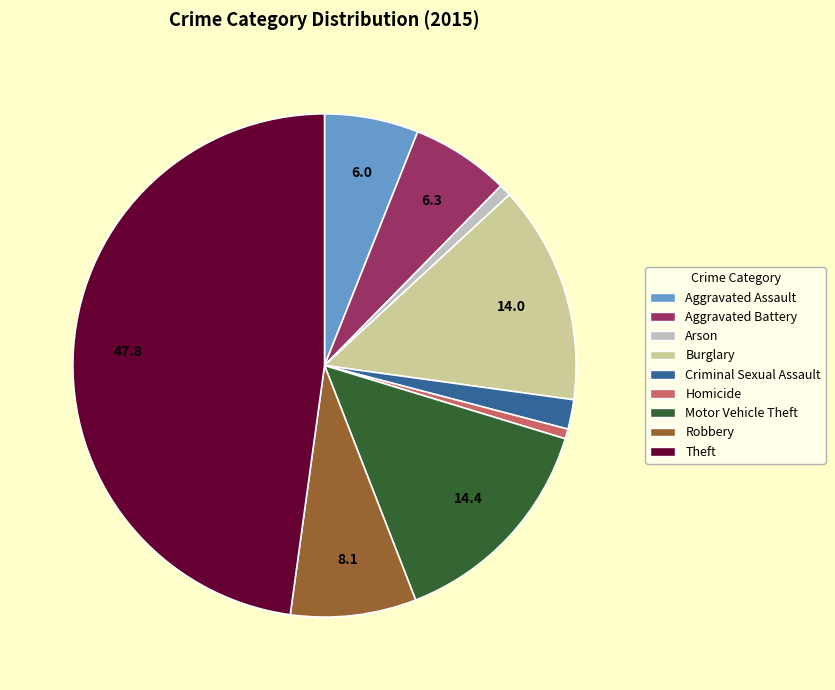

Which has a higher value, Homicide or Criminal Sexual Assault?

Criminal Sexual Assault